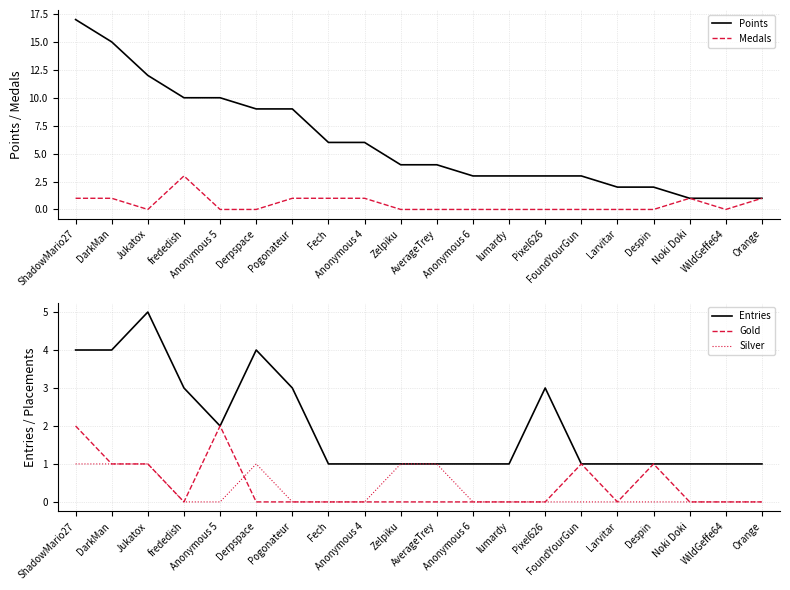

Reading left to right, list all the values displayed in this chart.

Points: ShadowMario27=17	DarkMan=15	Jukatox=12	frededish=10	Anonymous 5=10	Derpspace=9	Pogonateur=9	Fech=6	Anonymous 4=6	Zelpiku=4	AverageTrey=4	Anonymous 6=3	lumardy=3	Pixel626=3	FoundYourGun=3	Larvitar=2	Despin=2	Noki Doki=1	WildGeffe64=1	Orange=1
Medals: ShadowMario27=1	DarkMan=1	Jukatox=0	frededish=3	Anonymous 5=0	Derpspace=0	Pogonateur=1	Fech=1	Anonymous 4=1	Zelpiku=0	AverageTrey=0	Anonymous 6=0	lumardy=0	Pixel626=0	FoundYourGun=0	Larvitar=0	Despin=0	Noki Doki=1	WildGeffe64=0	Orange=1
Entries: ShadowMario27=4	DarkMan=4	Jukatox=5	frededish=3	Anonymous 5=2	Derpspace=4	Pogonateur=3	Fech=1	Anonymous 4=1	Zelpiku=1	AverageTrey=1	Anonymous 6=1	lumardy=1	Pixel626=3	FoundYourGun=1	Larvitar=1	Despin=1	Noki Doki=1	WildGeffe64=1	Orange=1
Gold: ShadowMario27=2	DarkMan=1	Jukatox=1	frededish=0	Anonymous 5=2	Derpspace=0	Pogonateur=0	Fech=0	Anonymous 4=0	Zelpiku=0	AverageTrey=0	Anonymous 6=0	lumardy=0	Pixel626=0	FoundYourGun=1	Larvitar=0	Despin=1	Noki Doki=0	WildGeffe64=0	Orange=0
Silver: ShadowMario27=1	DarkMan=1	Jukatox=1	frededish=0	Anonymous 5=0	Derpspace=1	Pogonateur=0	Fech=0	Anonymous 4=0	Zelpiku=1	AverageTrey=1	Anonymous 6=0	lumardy=0	Pixel626=0	FoundYourGun=0	Larvitar=0	Despin=0	Noki Doki=0	WildGeffe64=0	Orange=0